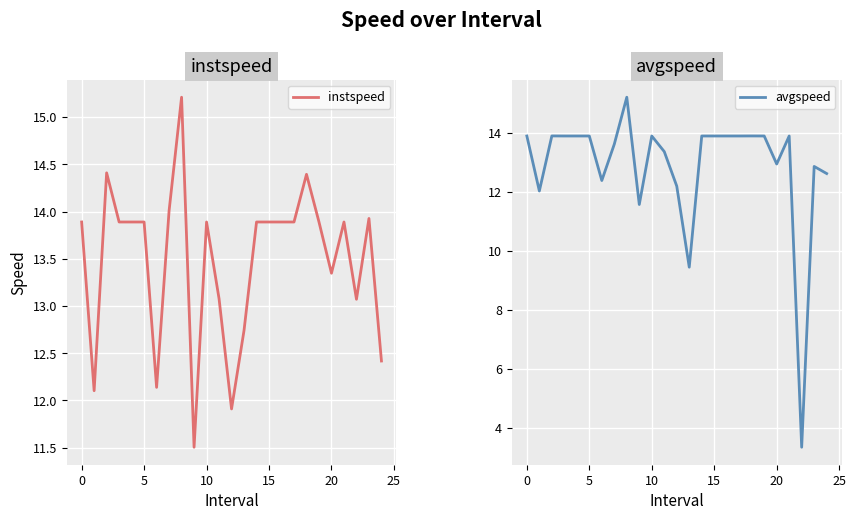

How many interior local peaks does the instspeed series have?

6